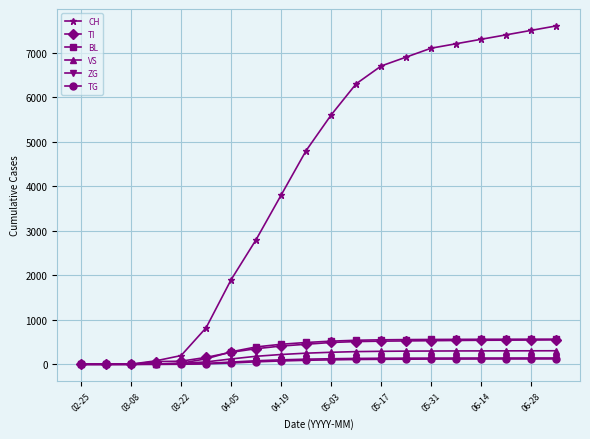

What is the maximum value shown in the chart?

7600